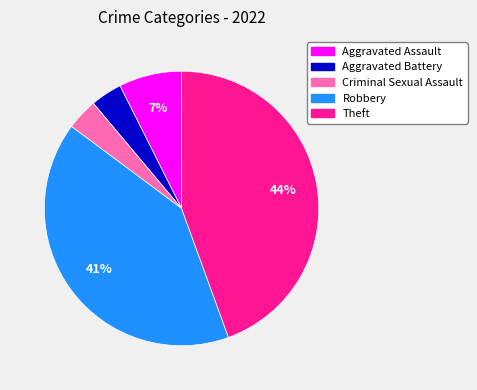

To the nearest percent, what is the average slice percentage?

20%